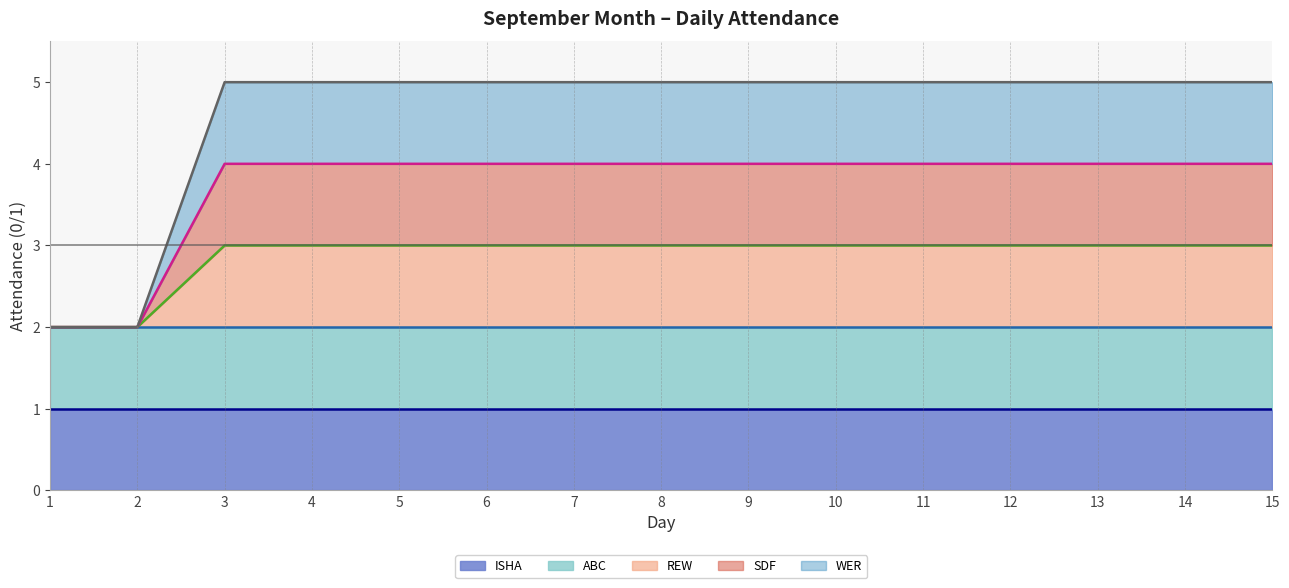

Rank the series at 10 from highest to lowest value.

WER (cumulative), SDF (cumulative), REW (cumulative), ABC (cumulative), ISHA (cumulative)